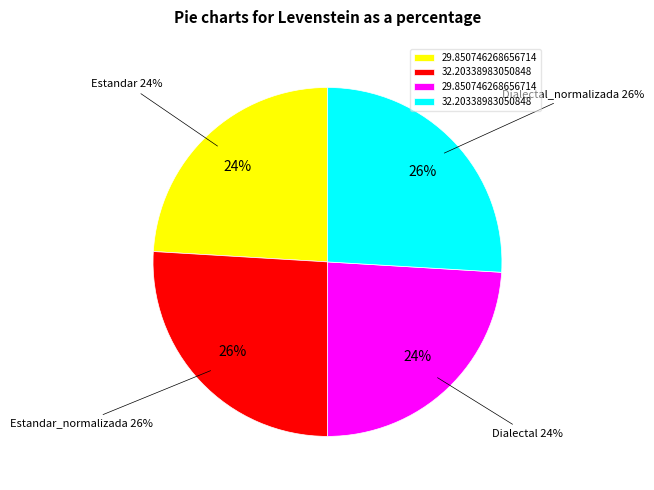

Between Estandar_normalizada and Estandar, which is larger?

Estandar_normalizada